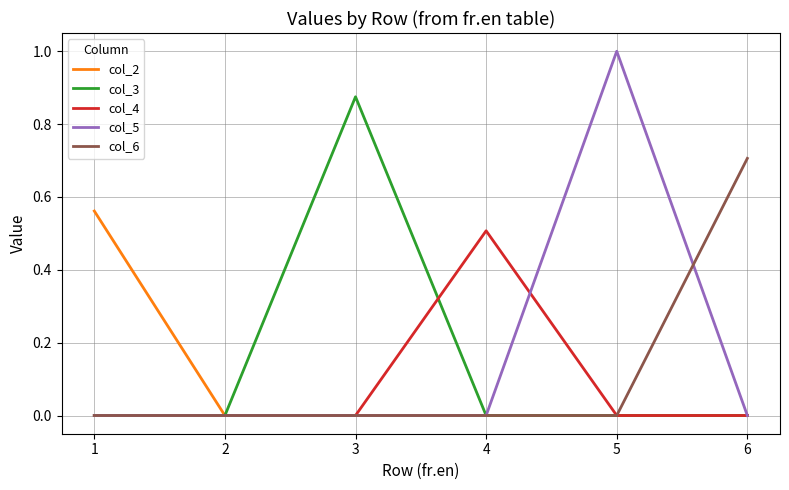

Which category has the highest value across all series?

5